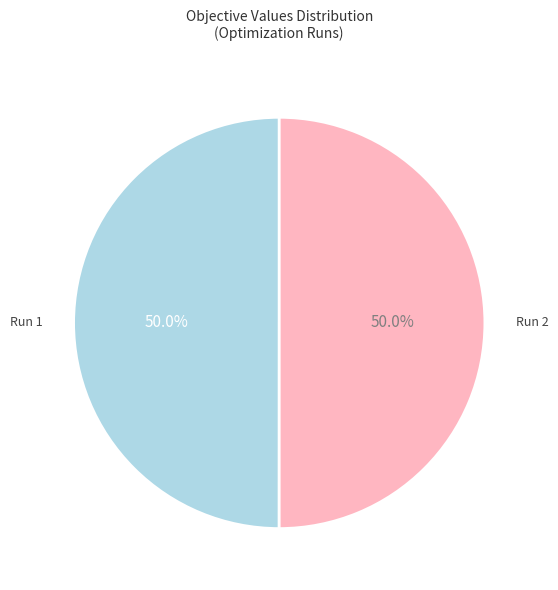

To the nearest percent, what is the average slice percentage?

50%